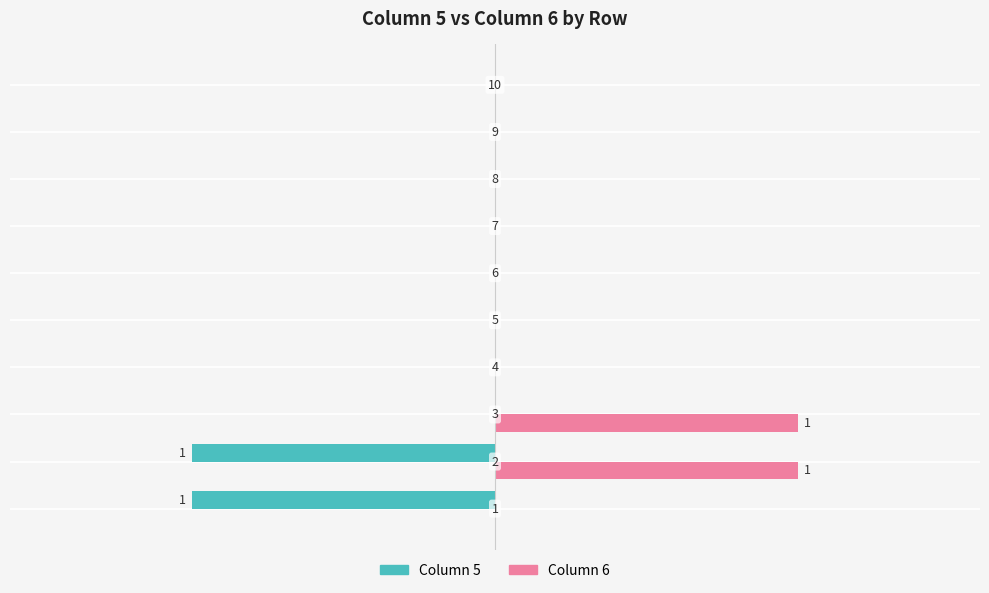

True or false: 6 has a value of 0 at 5.

False